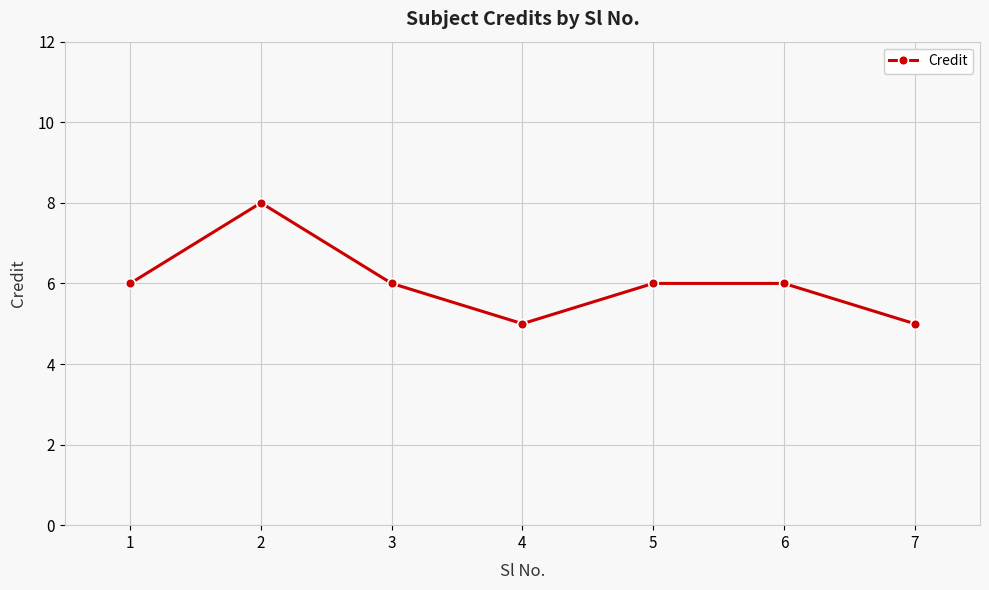

Which category has the highest value across all series?

2